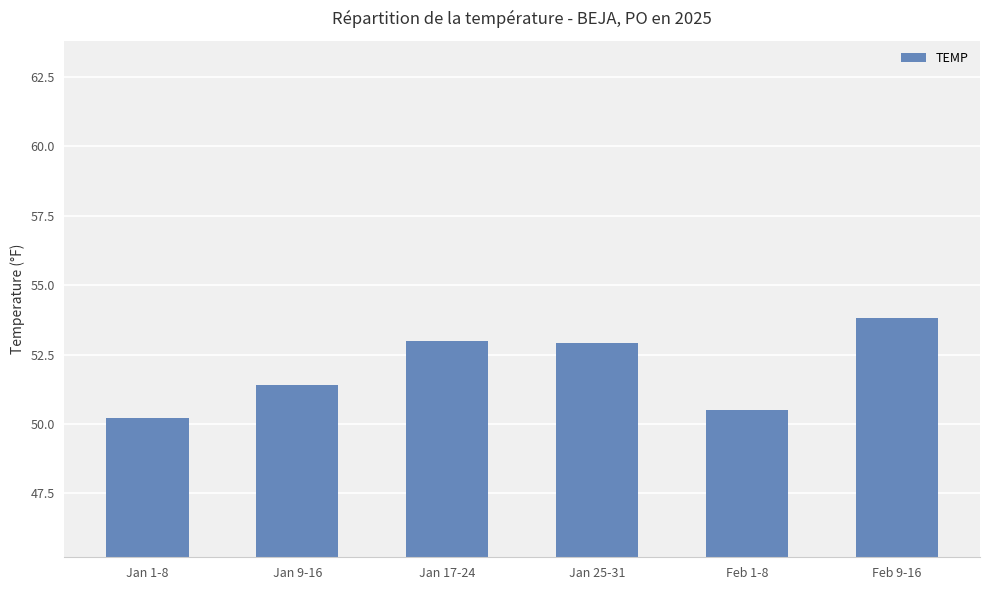

Which category has the lowest value across all series?

Jan 1-8